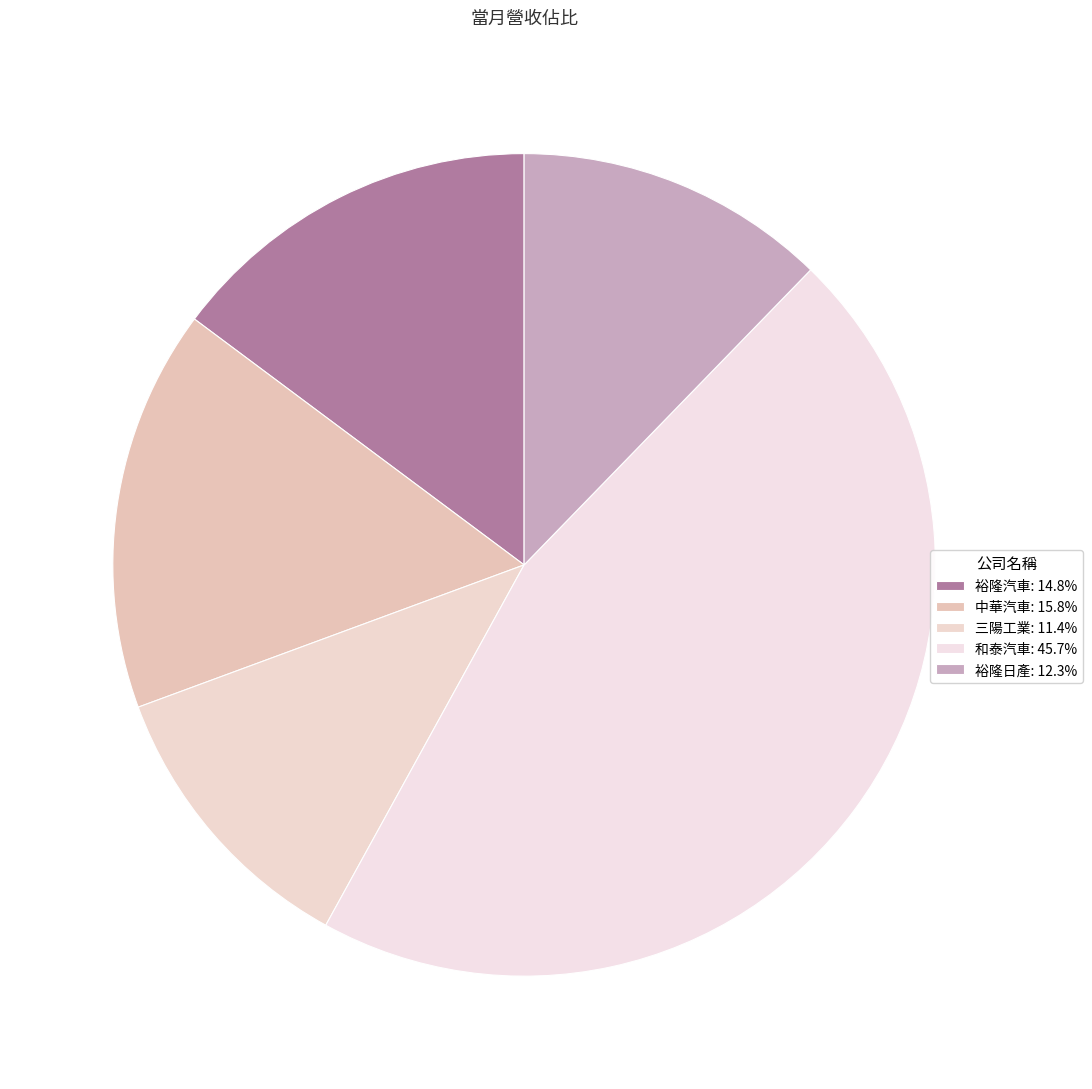

Which category has the smallest portion of the pie?

三陽工業